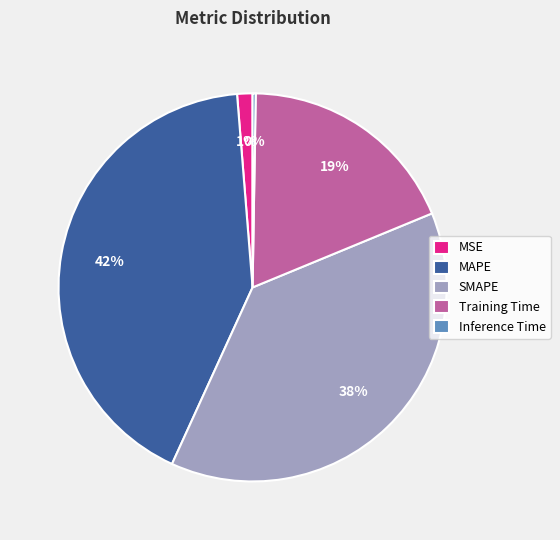

Which has a higher value, Training Time or MSE?

Training Time